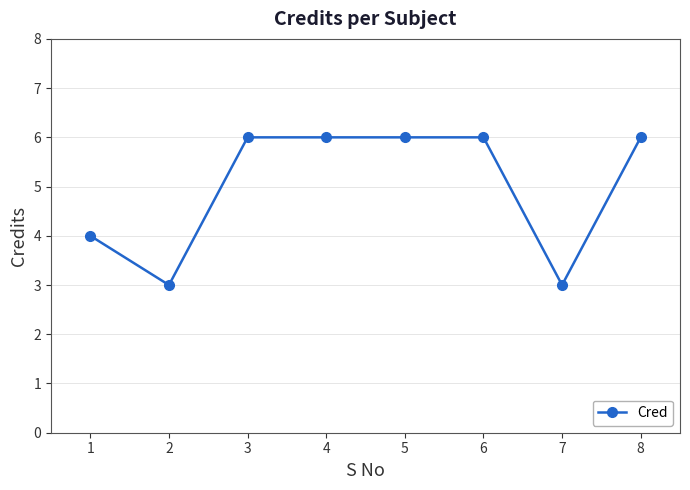

The value at 1 is 1. True or false?

False